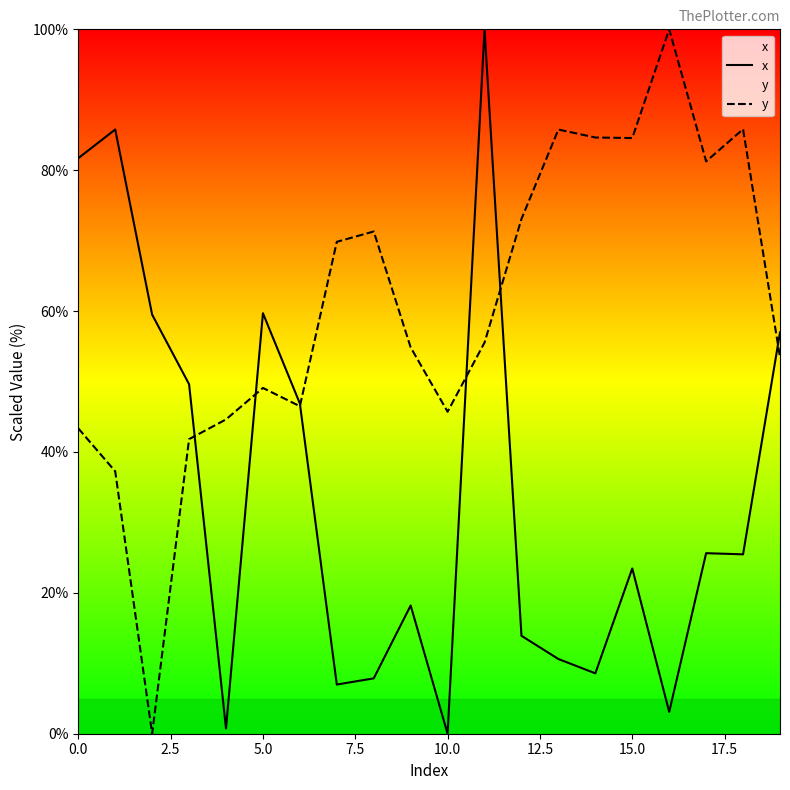

How many values in the y series are below 55?

10